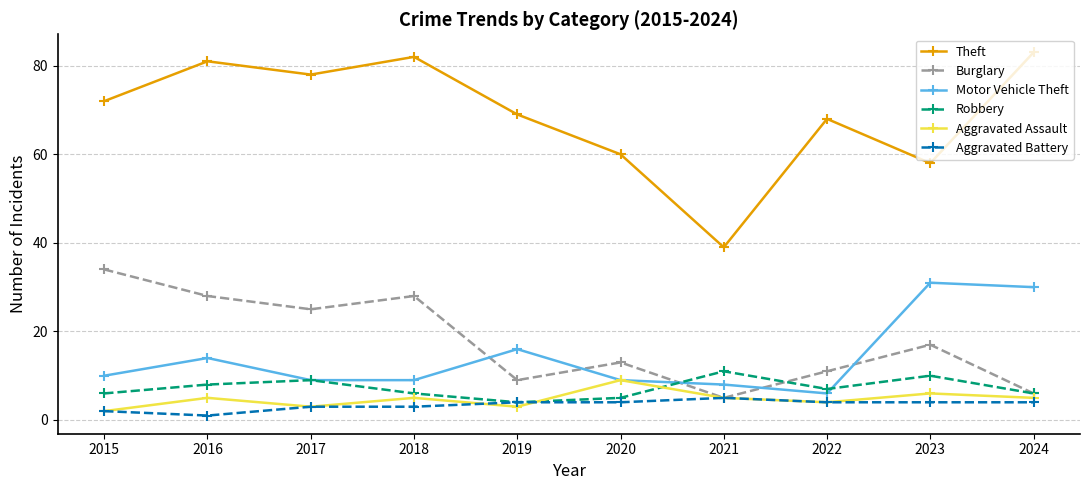

Does the chart display data point markers on the line(s)?

Yes